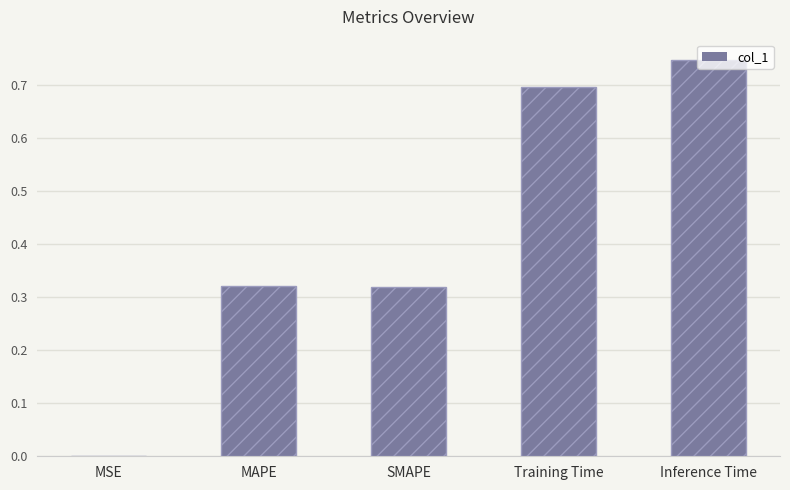

Which label corresponds to the largest value in the chart?

Inference Time